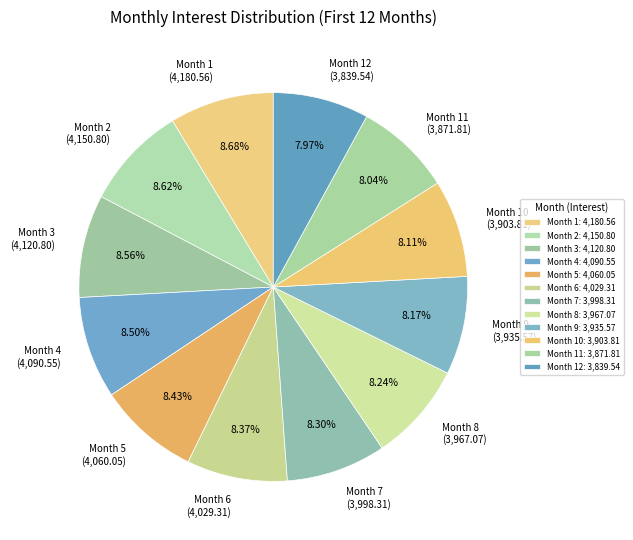

How many segments does this pie chart have?

12